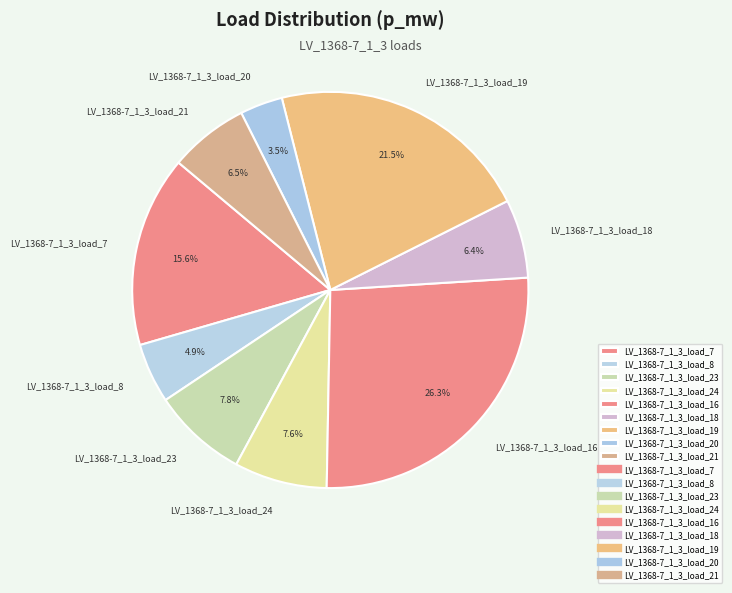

To the nearest percent, what is the difference between the largest and smallest slice percentages?

23%